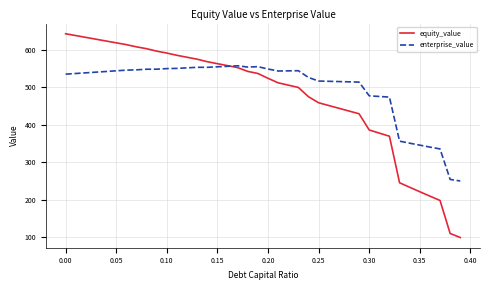

List the series in order of their peak value, highest first.

equity_value, enterprise_value